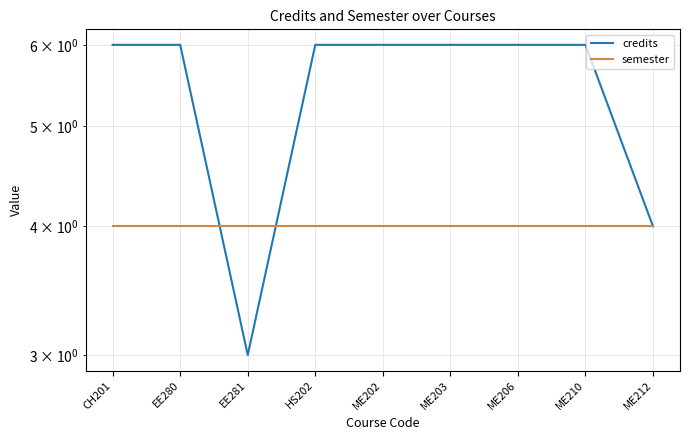

Reading left to right, transcribe all the data shown in this chart.

credits: 6	6	3	6	6	6	6	6	4
semester: 4	4	4	4	4	4	4	4	4